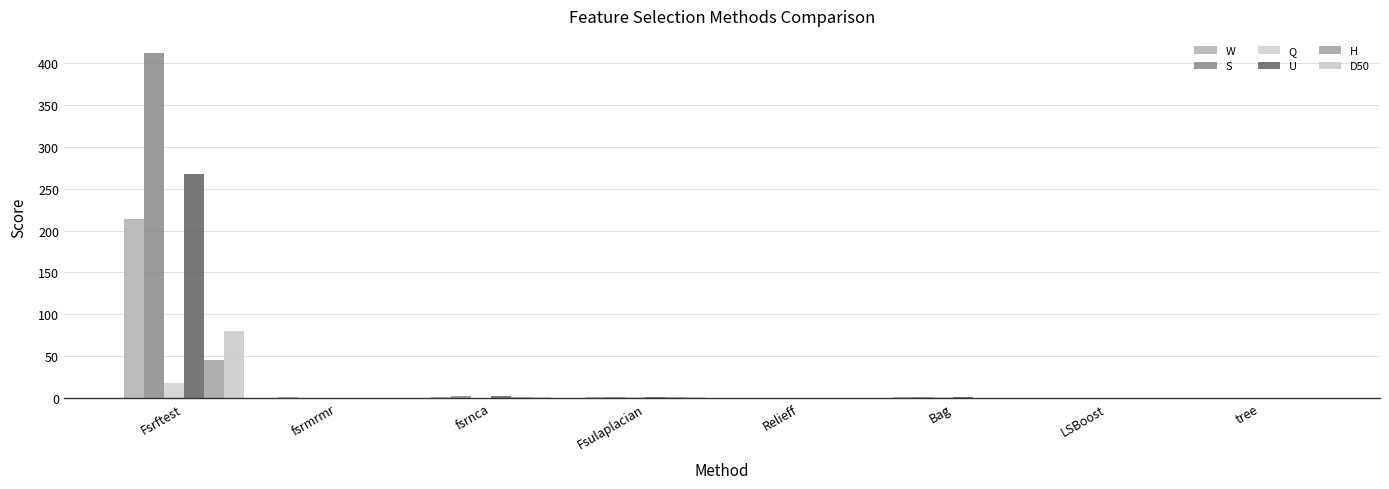

Reading left to right, what are all the values shown in this chart?

W: Fsrftest=214.0	fsrmrmr=0.8	fsrnca=0.6	Fsulaplacian=1.0	Relieff=-0.0	Bag=0.6	LSBoost=0.0	tree=0.0
S: Fsrftest=412.0	fsrmrmr=0.4	fsrnca=2.0	Fsulaplacian=1.0	Relieff=0.0	Bag=1.5	LSBoost=0.0	tree=0.0
Q: Fsrftest=18.1	fsrmrmr=0.2	fsrnca=0.0	Fsulaplacian=1.0	Relieff=0.0	Bag=0.6	LSBoost=0.0	tree=0.0
U: Fsrftest=267.8	fsrmrmr=0.6	fsrnca=2.1	Fsulaplacian=1.0	Relieff=0.1	Bag=1.3	LSBoost=0.0	tree=0.0
H: Fsrftest=45.2	fsrmrmr=0.2	fsrnca=1.3	Fsulaplacian=1.0	Relieff=0.0	Bag=0.6	LSBoost=0.0	tree=0.0
D50: Fsrftest=79.7	fsrmrmr=0.2	fsrnca=0.7	Fsulaplacian=1.0	Relieff=0.0	Bag=0.4	LSBoost=0.0	tree=0.0